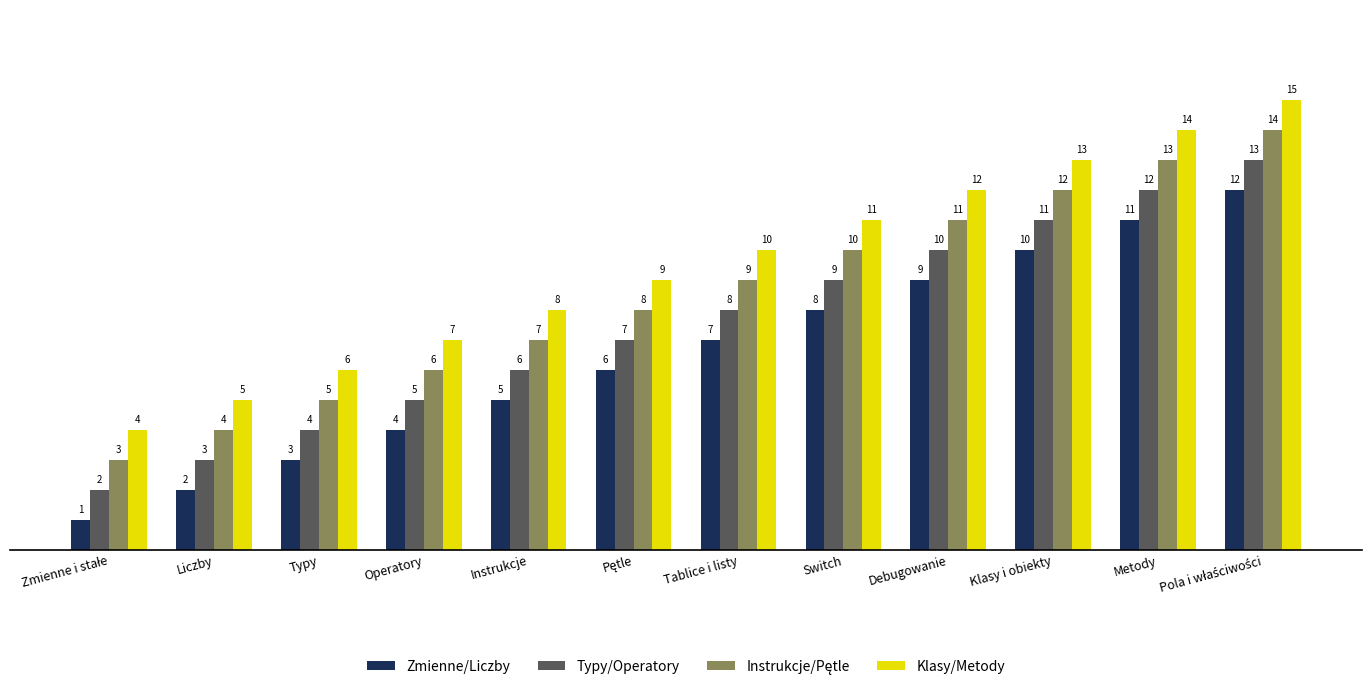

What is the sum of all Zmienne/Liczby values?

78